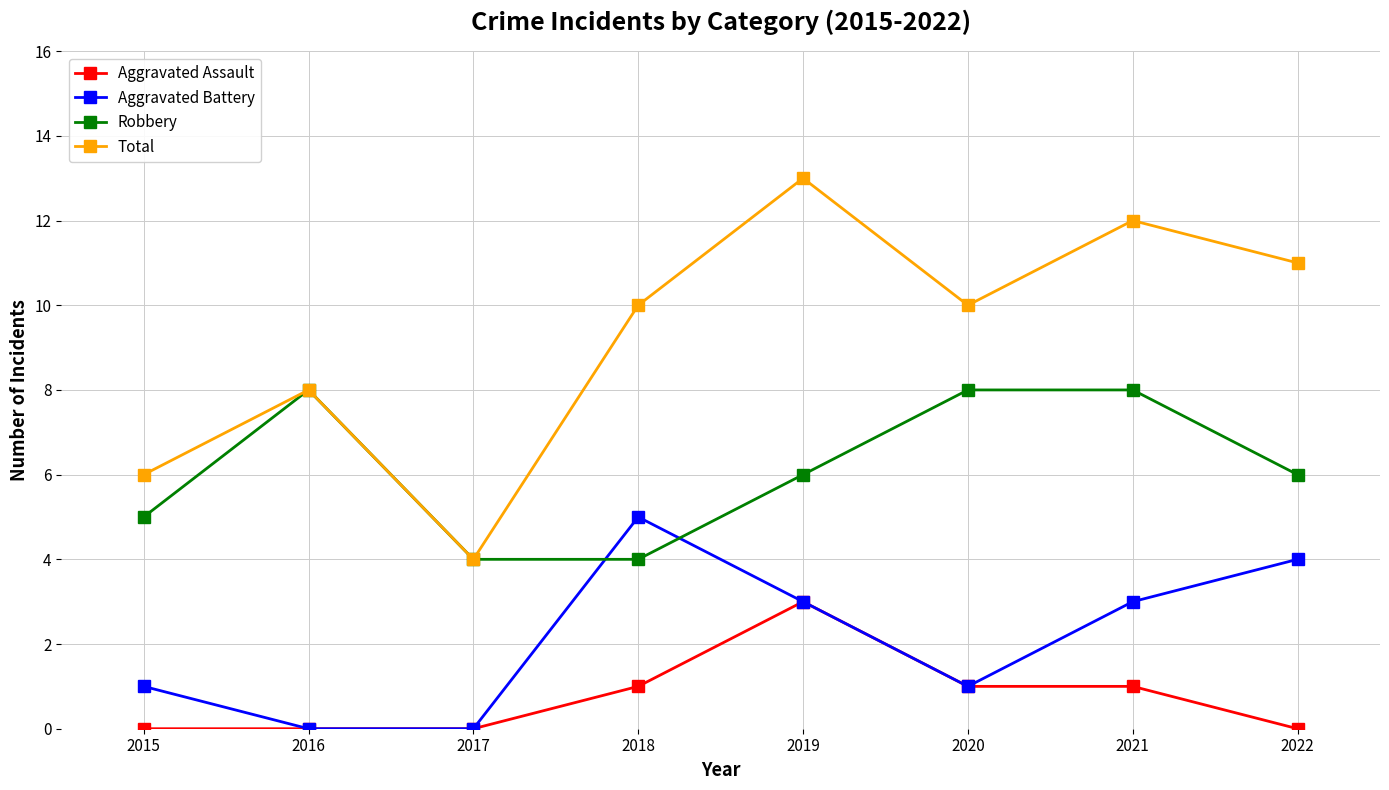

Does the chart have visible grid lines?

Yes